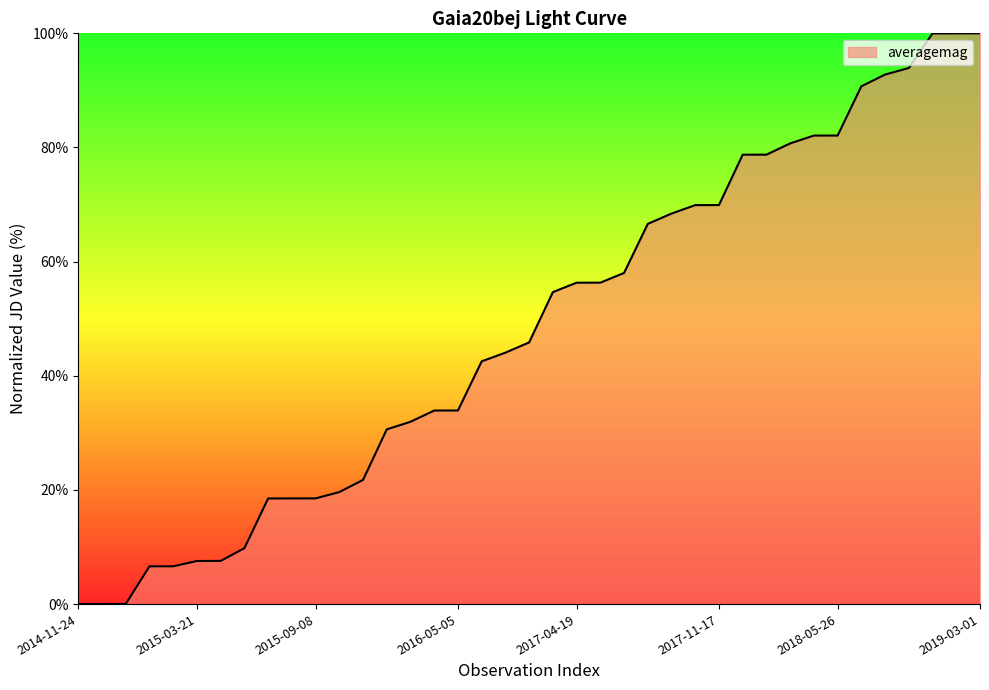

What is the difference between the second highest and second lowest values?

100.0